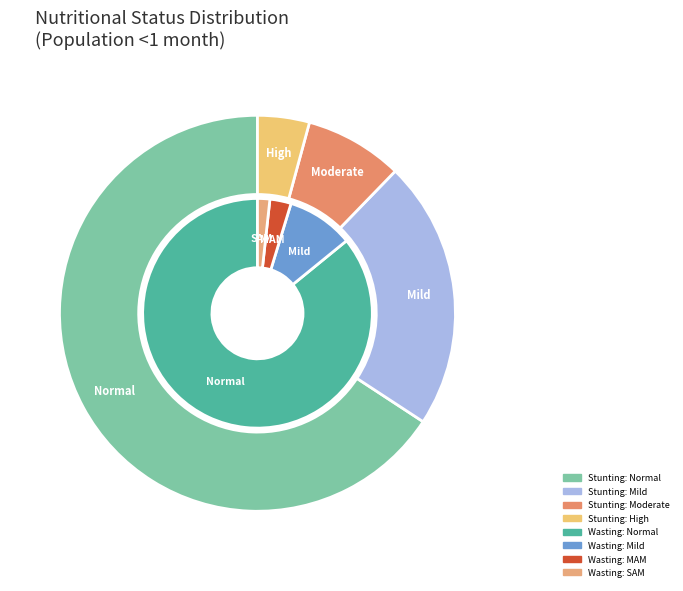

What percentage is the 3 slice, to the nearest percent?

4%